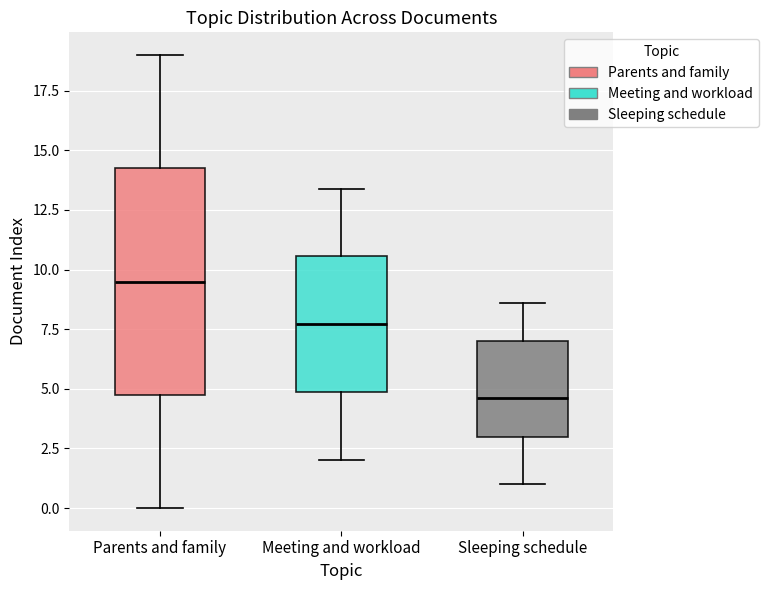

Which box's median line is the highest?

Parents and family